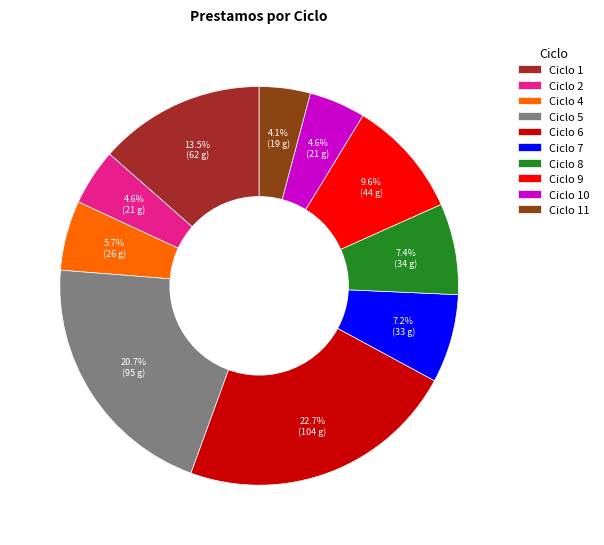

What is the largest slice in the pie chart?

Ciclo 6